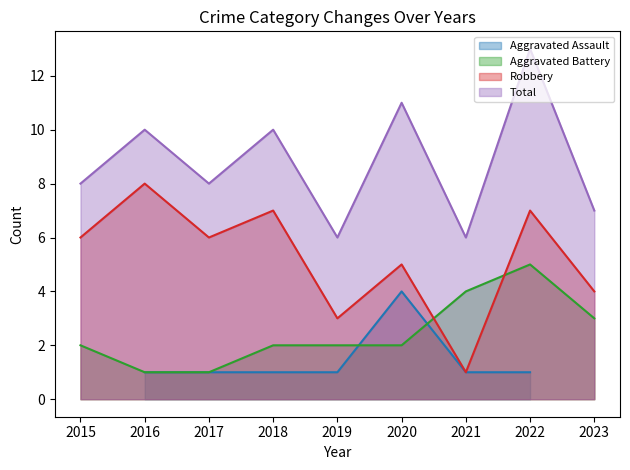

Which category has the lowest value in the Aggravated Battery series?

2016